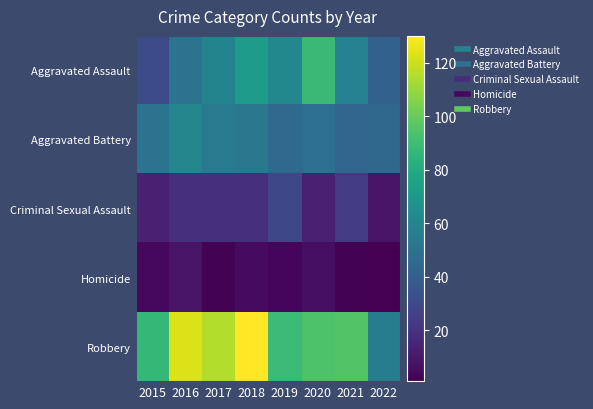

Which series has the largest total across all categories?

Robbery